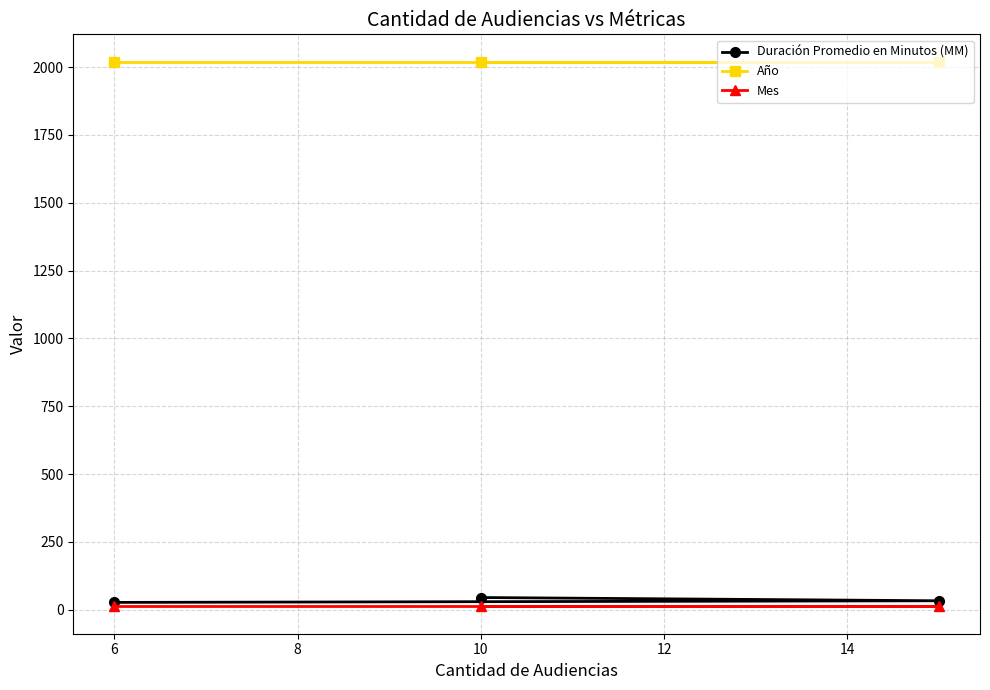

List the series in order of their peak value, highest first.

Año, Duración Promedio en Minutos (MM), Mes